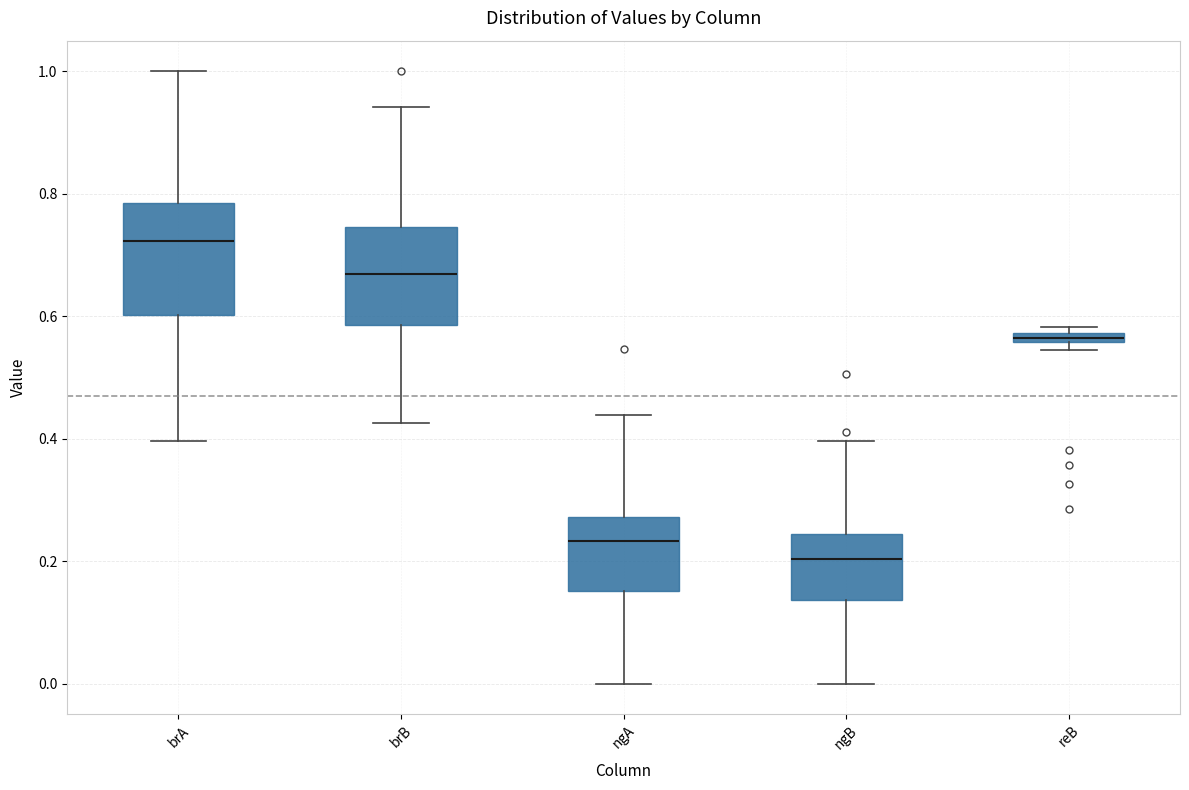

Which box is the tallest, from its lower edge to its upper edge?

brA